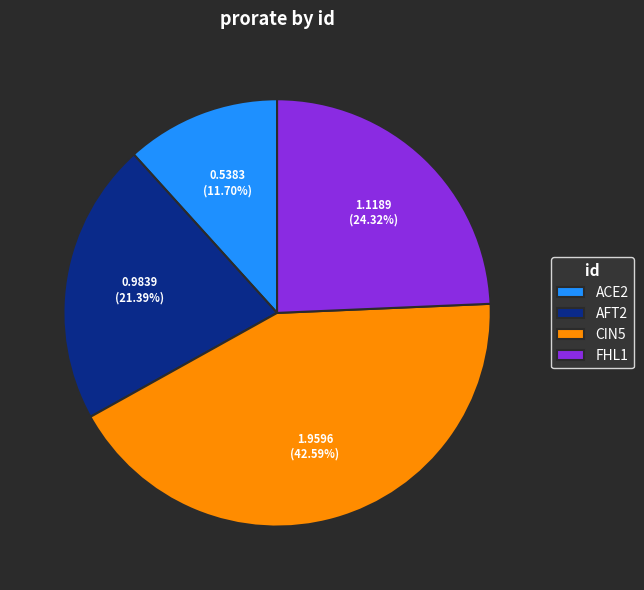

Approximately how many times larger is the value at ACE2 compared to FHL1?

0.5